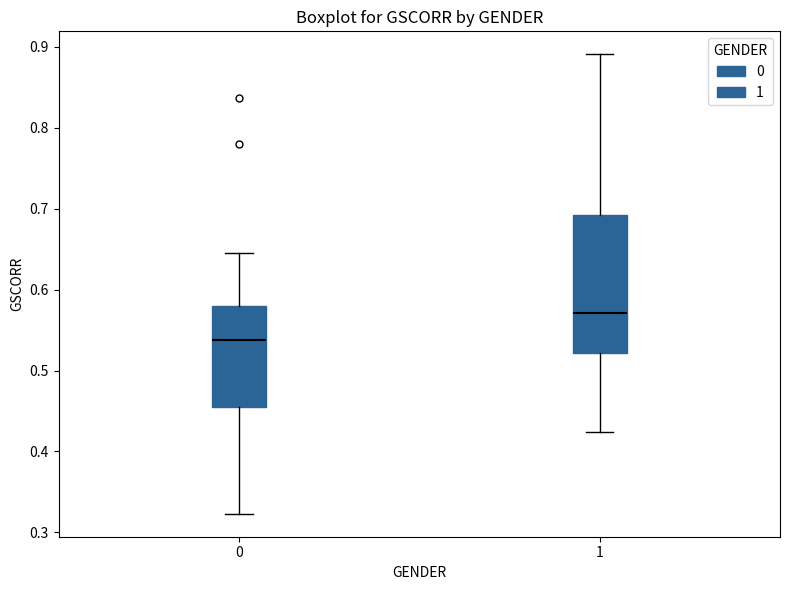

Comparing the boxes themselves (not the whiskers), which one is the tallest?

1